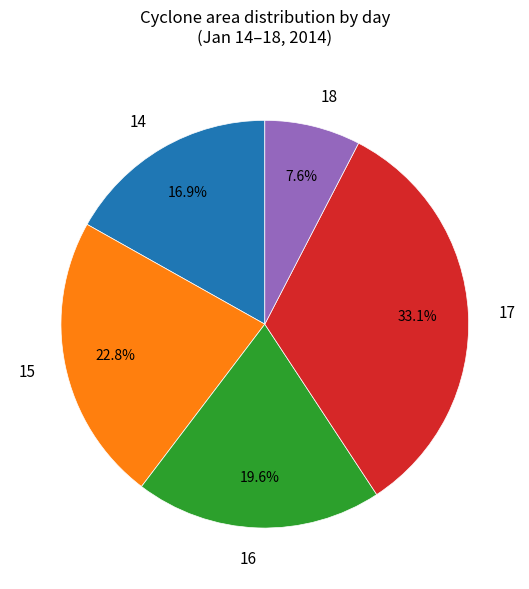

Does any single category account for the majority?

No